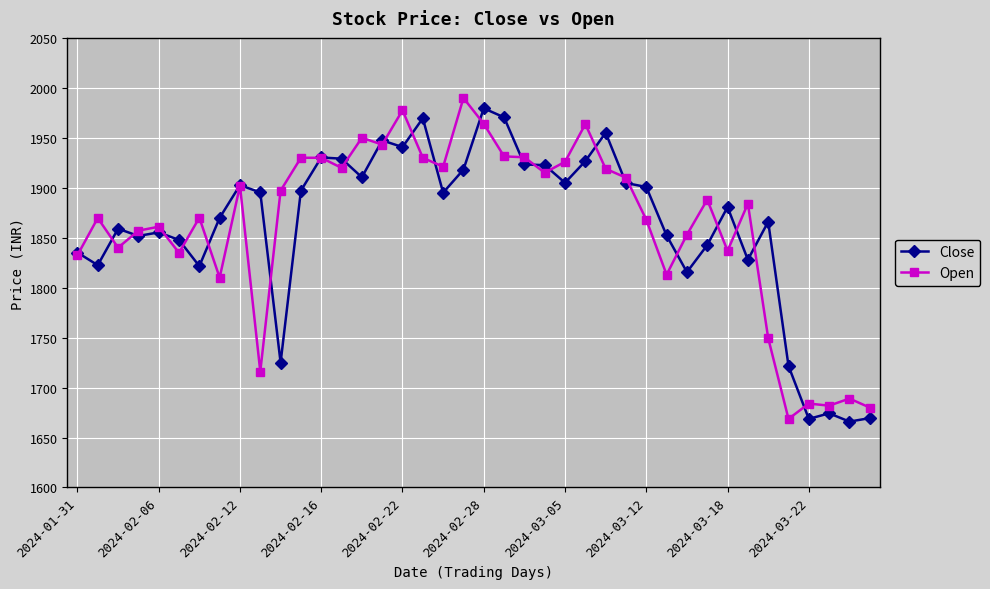

What is the greatest value displayed?

1989.8